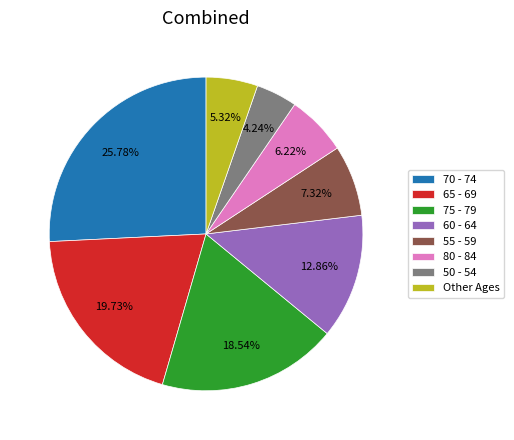

To the nearest percent, what is the difference between the largest and smallest slice percentages?

22%